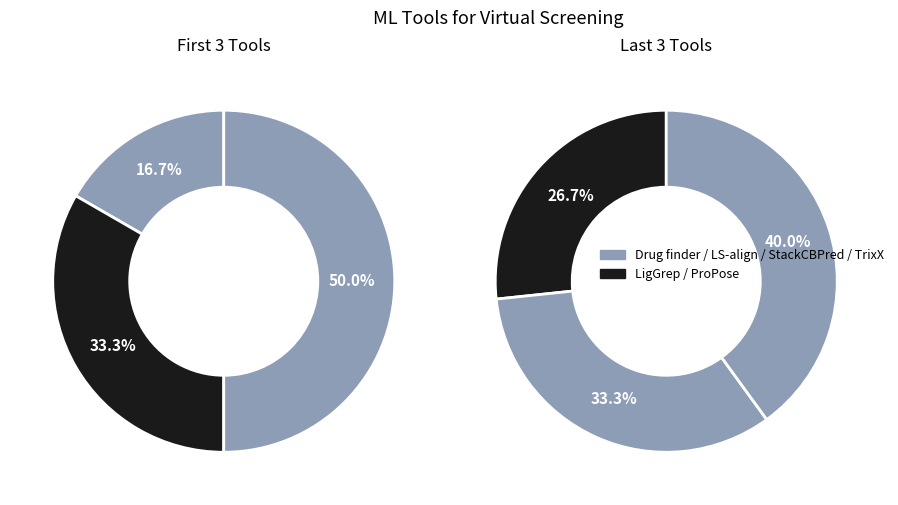

To the nearest percent, what percentage of the pie is StackCBPred?

24%